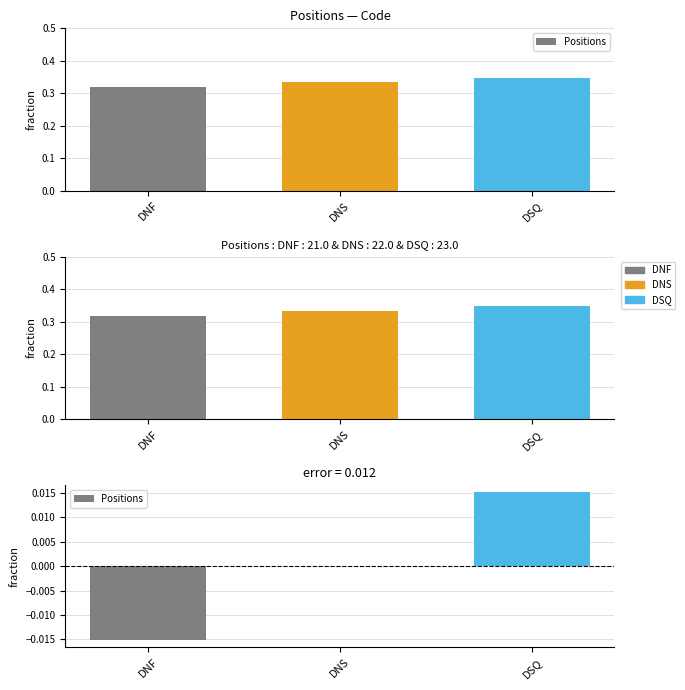

List the labels in order of value, largest first.

DSQ, DNS, DNF